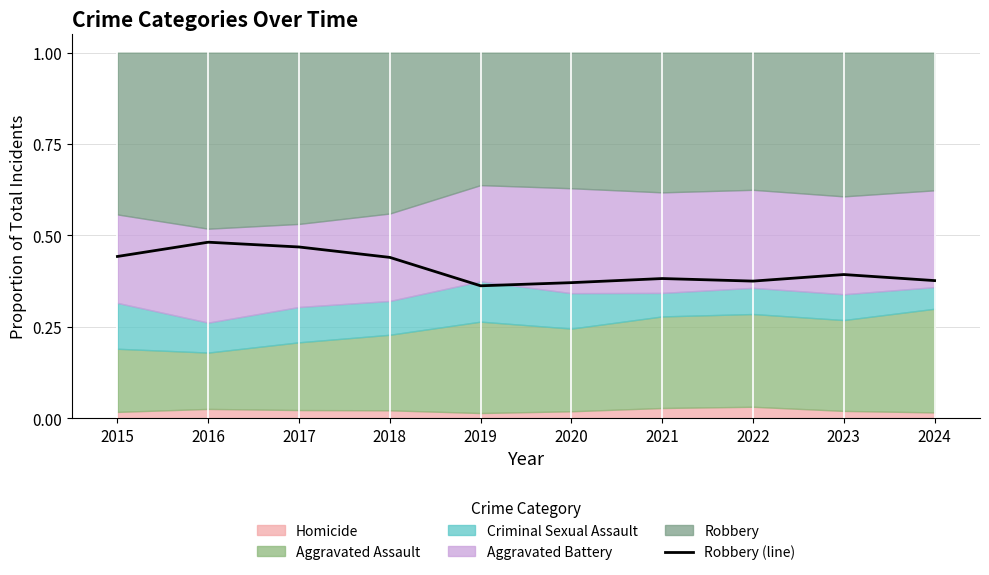

Count the number of categories in the chart.

10